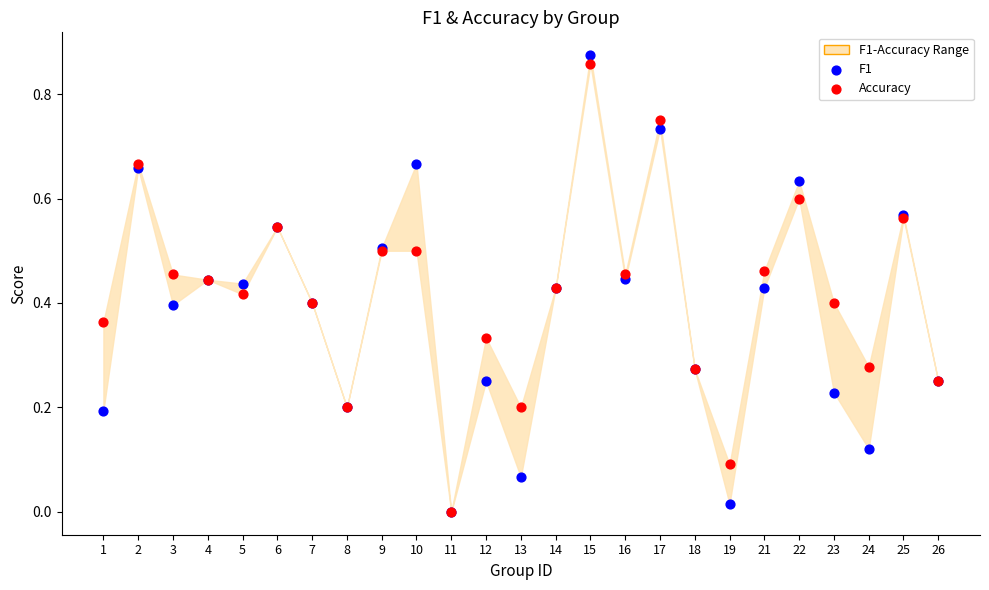

Which series has the largest Y range (max minus min)?

F1